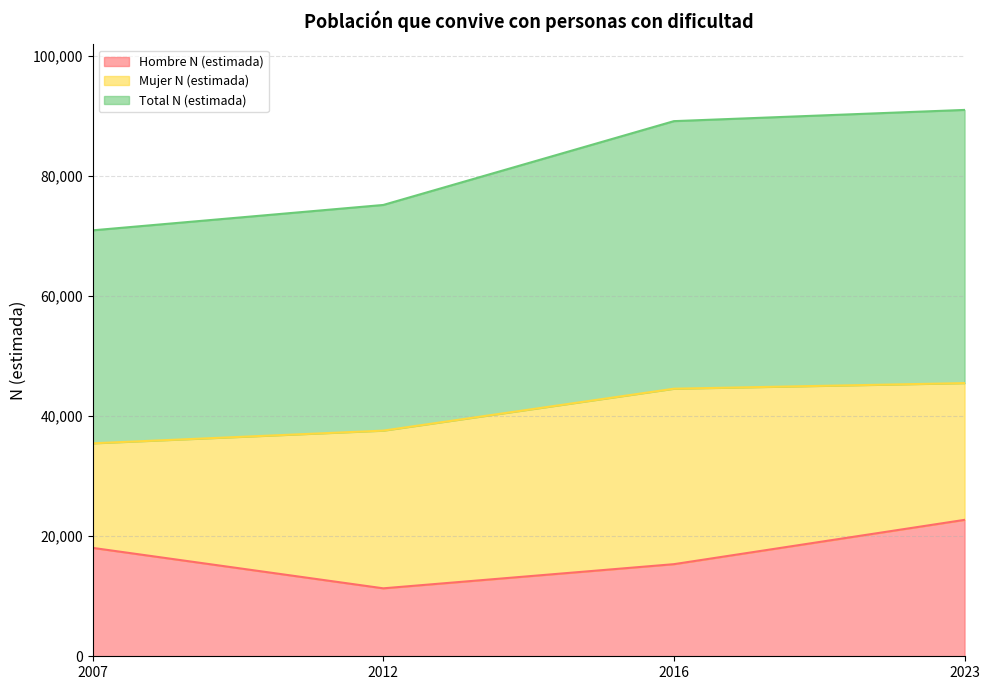

Does the chart have visible grid lines?

Yes